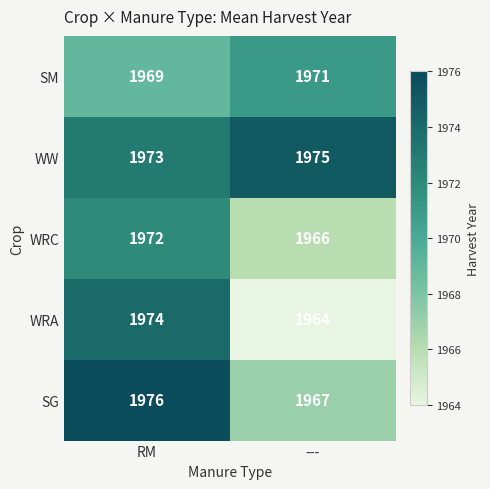

How many categories are shown in the chart?

2